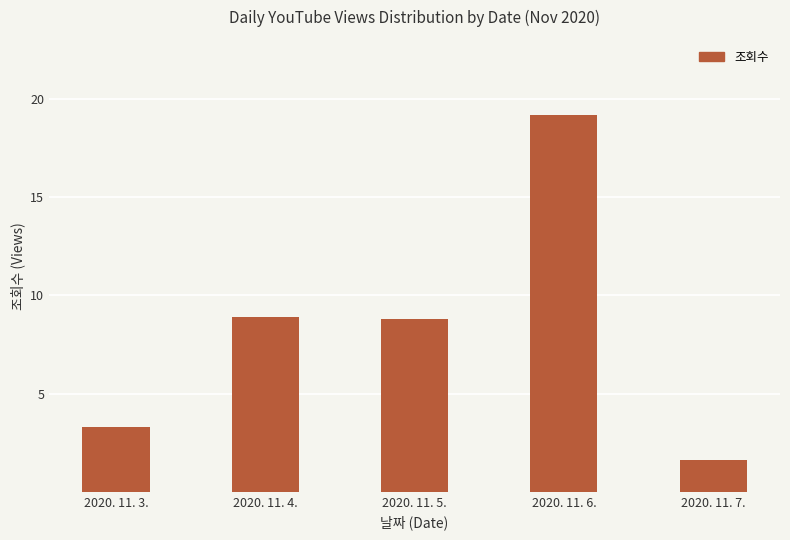

What is the sum of all values?

41806434